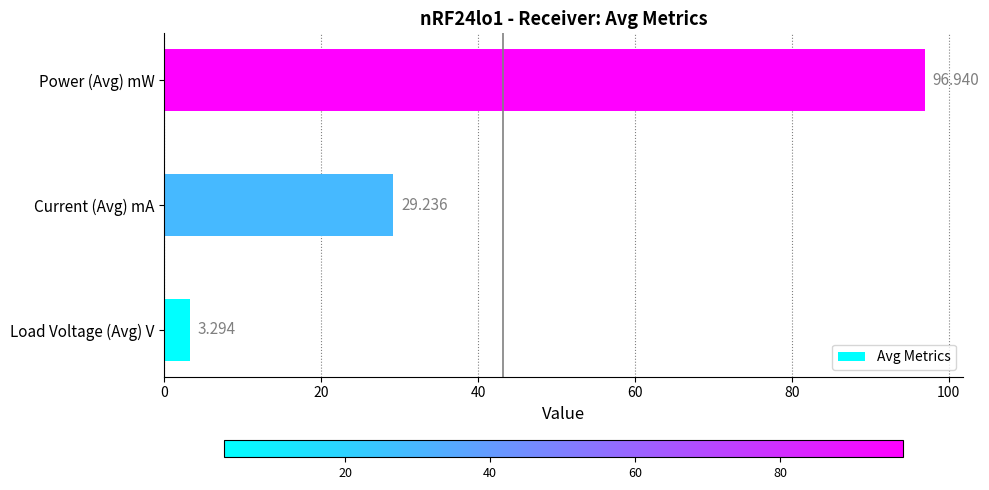

Rank the categories by value from highest to lowest.

Power (Avg) mW, Current (Avg) mA, Load Voltage (Avg) V